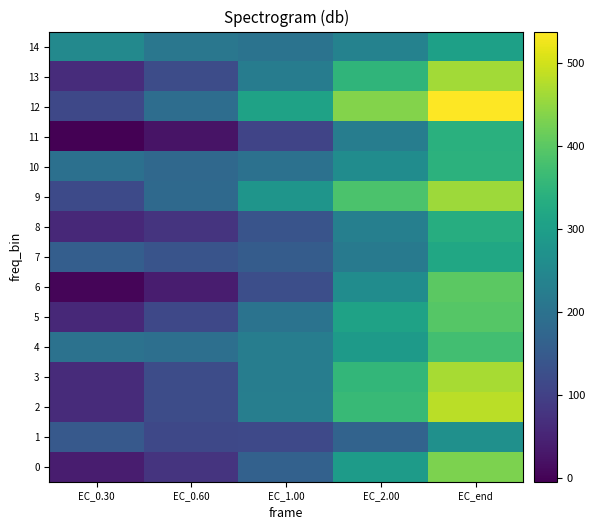

What is the minimum value shown in the chart?

-4.5